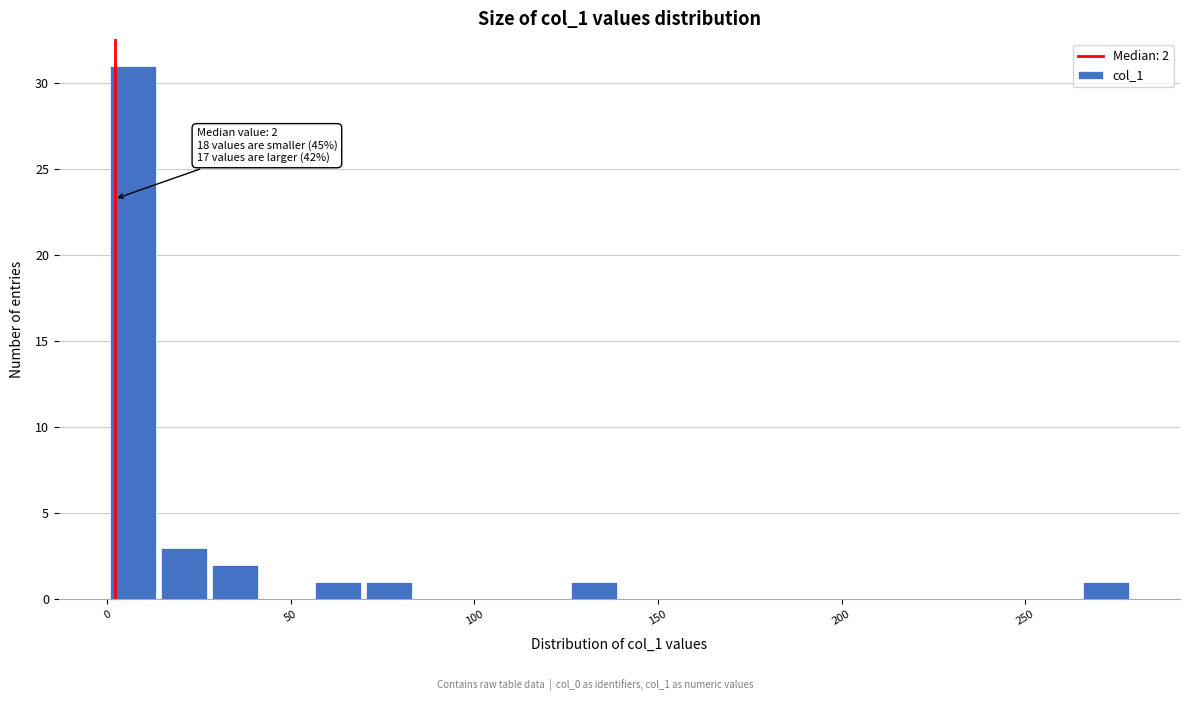

Around what value on the x-axis is the tallest bar? Give the approximate position of its centre, as read against the axis.

5